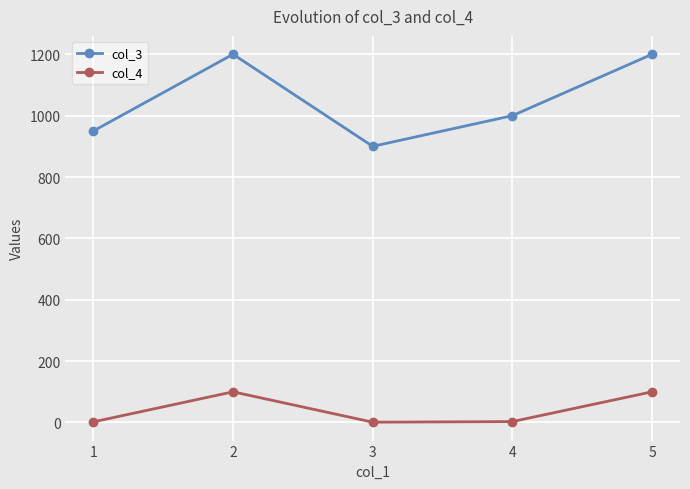

What is the sum of the col_4 values at 2 and 5?

200